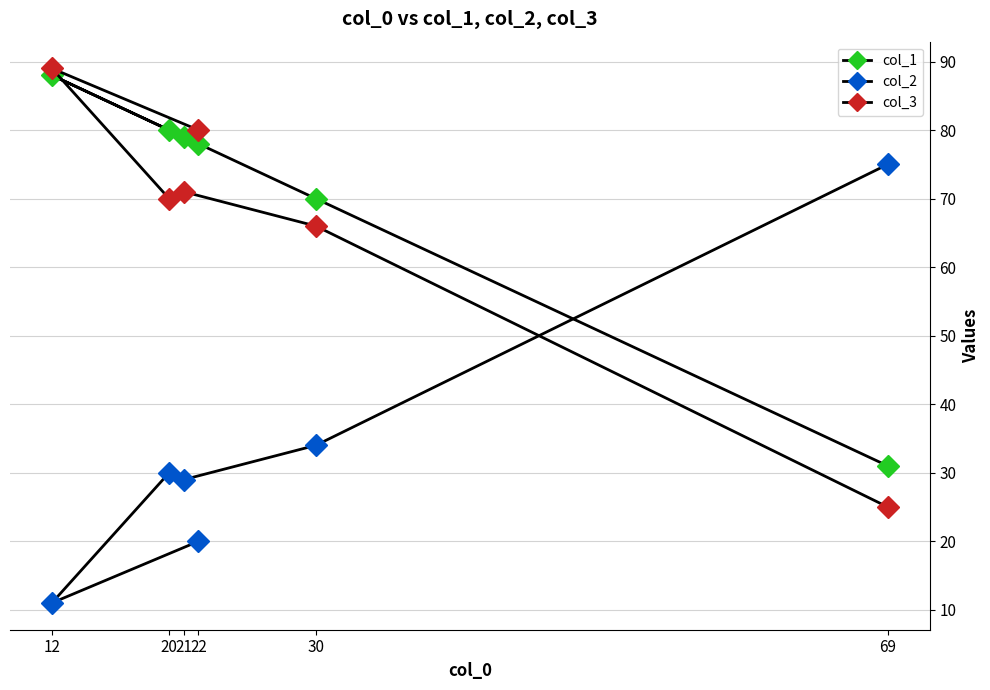

Reading right to left, transcribe all the data shown in this chart.

col_1: 69=31	30=70	21=79	20=80	12=88	22=78
col_2: 69=75	30=34	21=29	20=30	12=11	22=20
col_3: 69=25	30=66	21=71	20=70	12=89	22=80